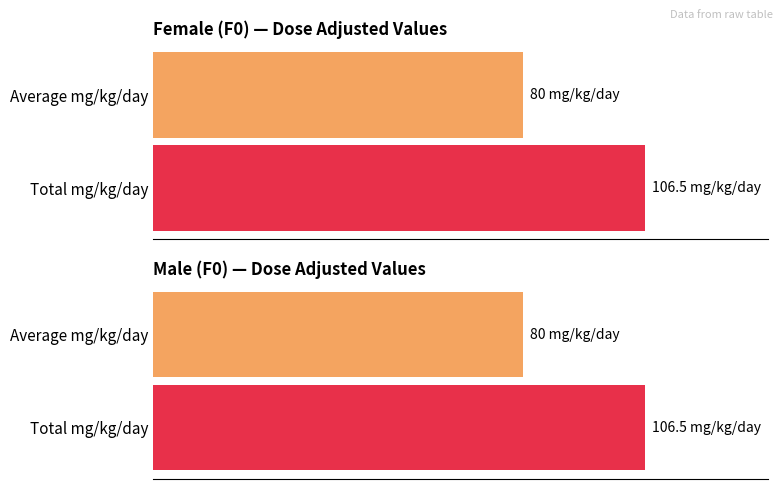

What is the ratio of the value at Total mg/kg/day to the value at Average mg/kg/day?

1.3